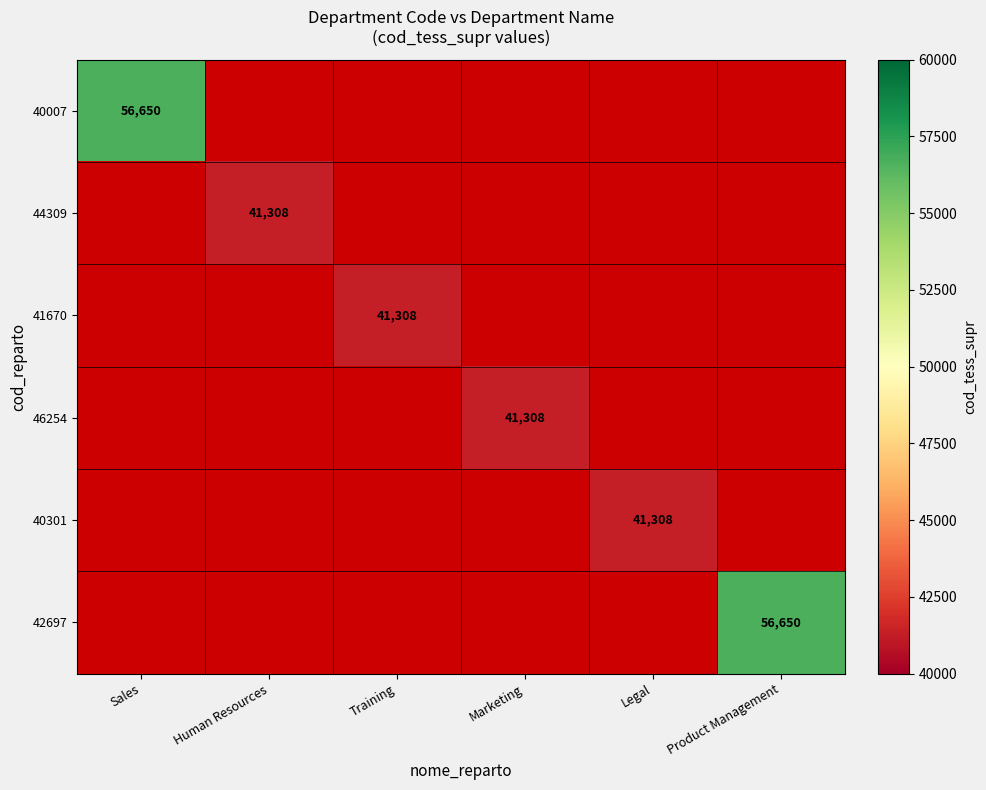

Which category has the highest value across all series?

Sales